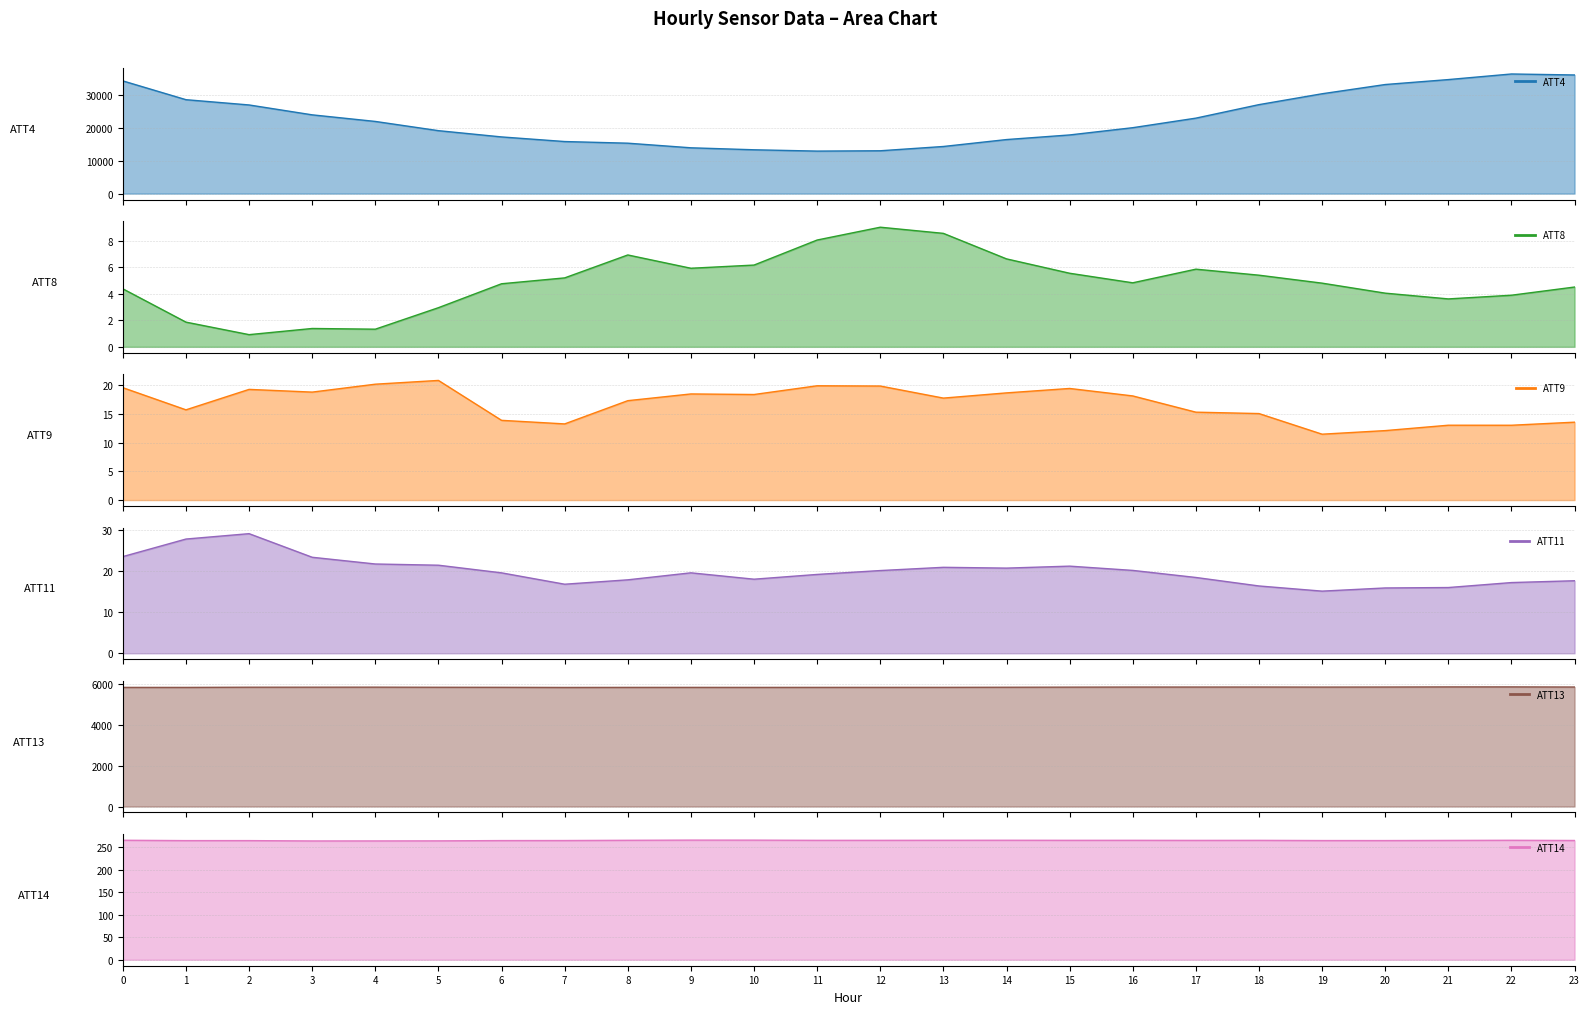

Where is ATT11 nearest to the value 22?

4